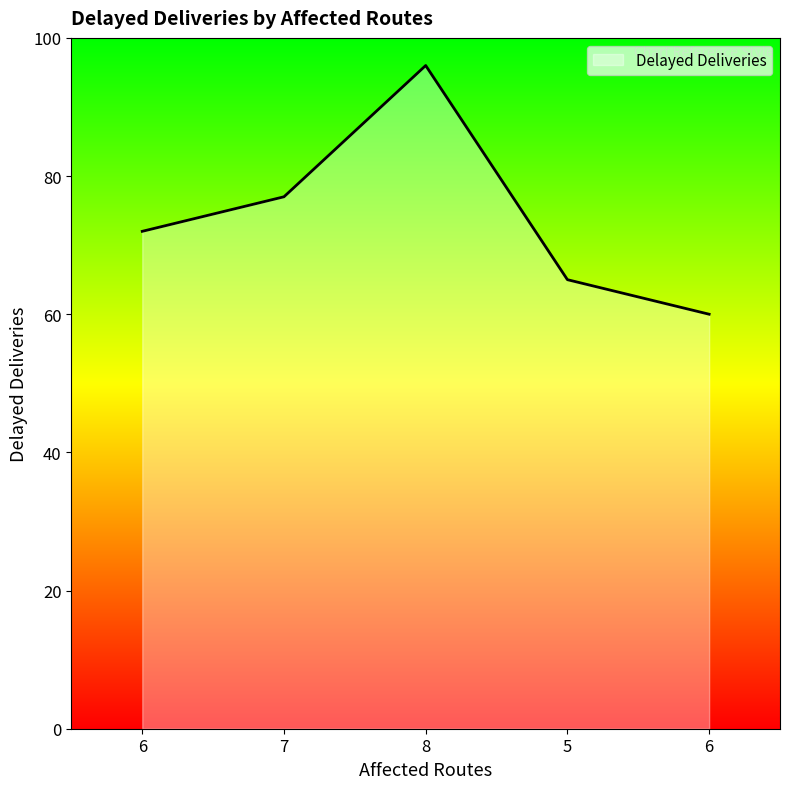

Count the number of categories in the chart.

5